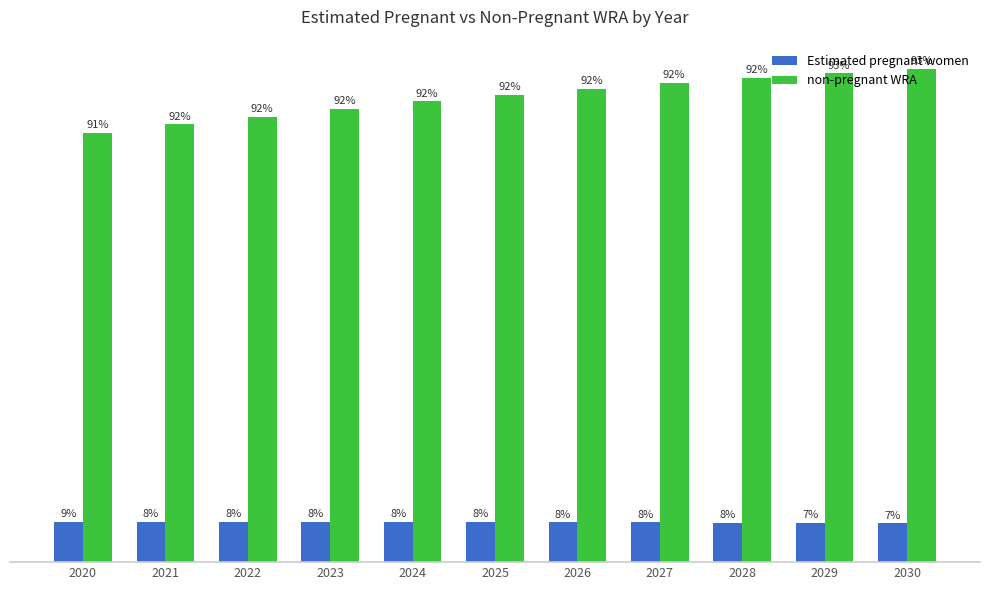

What are all the series names shown in the legend?

Estimated pregnant women, non-pregnant WRA